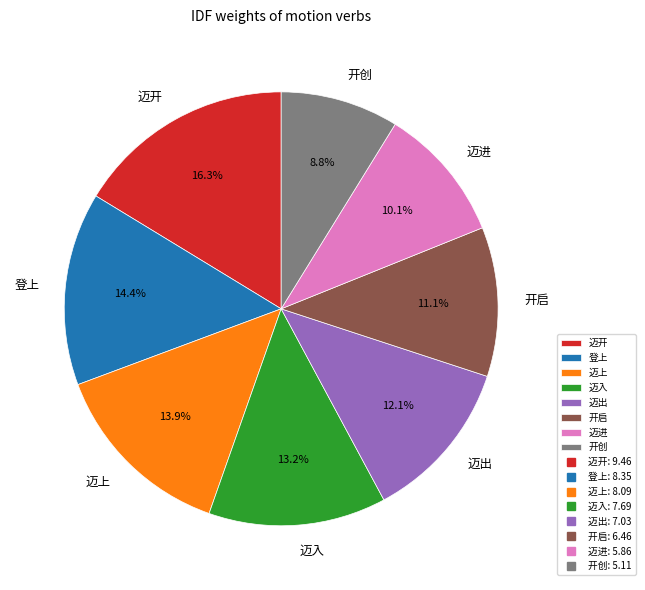

Which has a higher value, 开创 or 迈入?

迈入